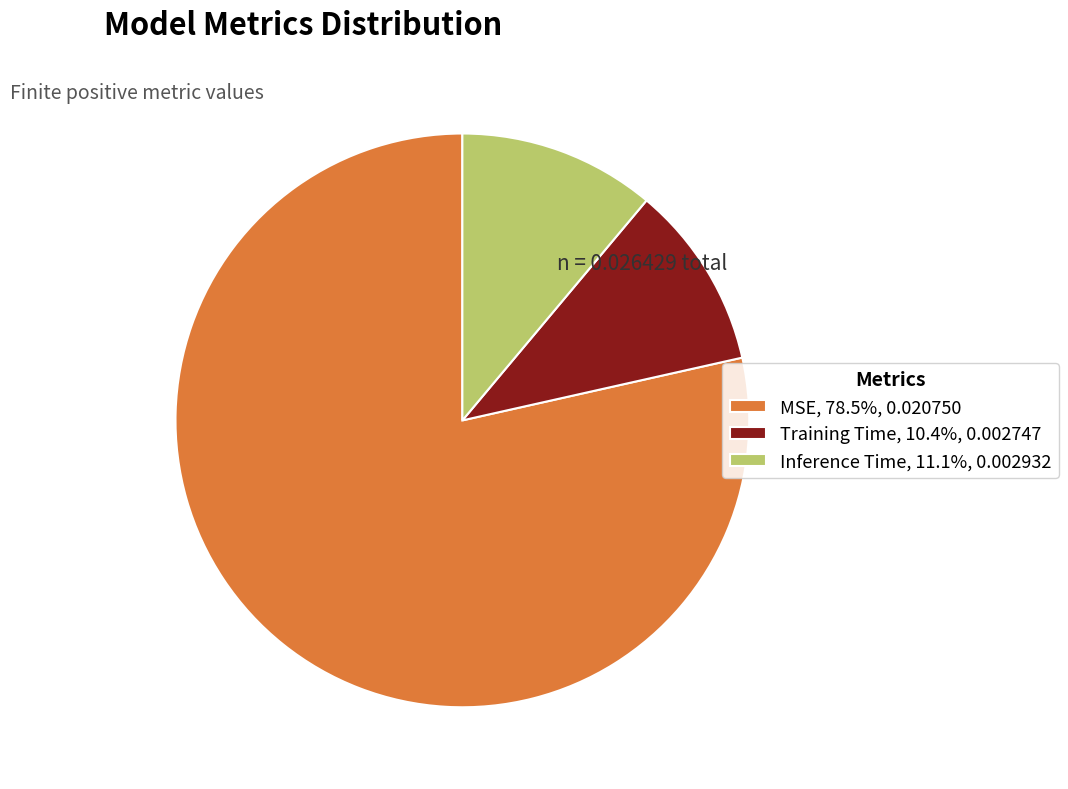

Which category has the biggest portion of the pie?

MSE